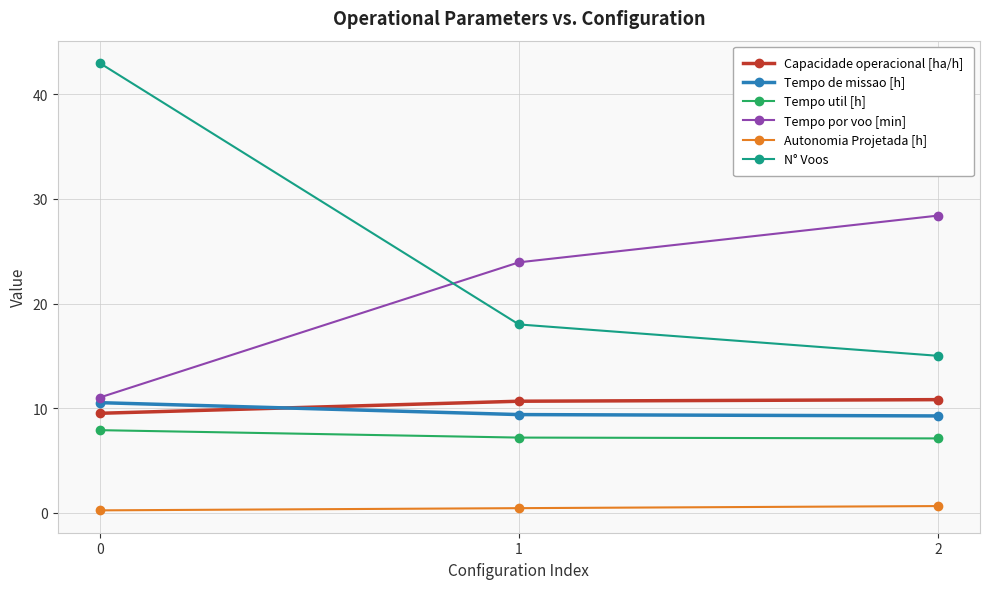

What is the total value across all series at 0?

82.1